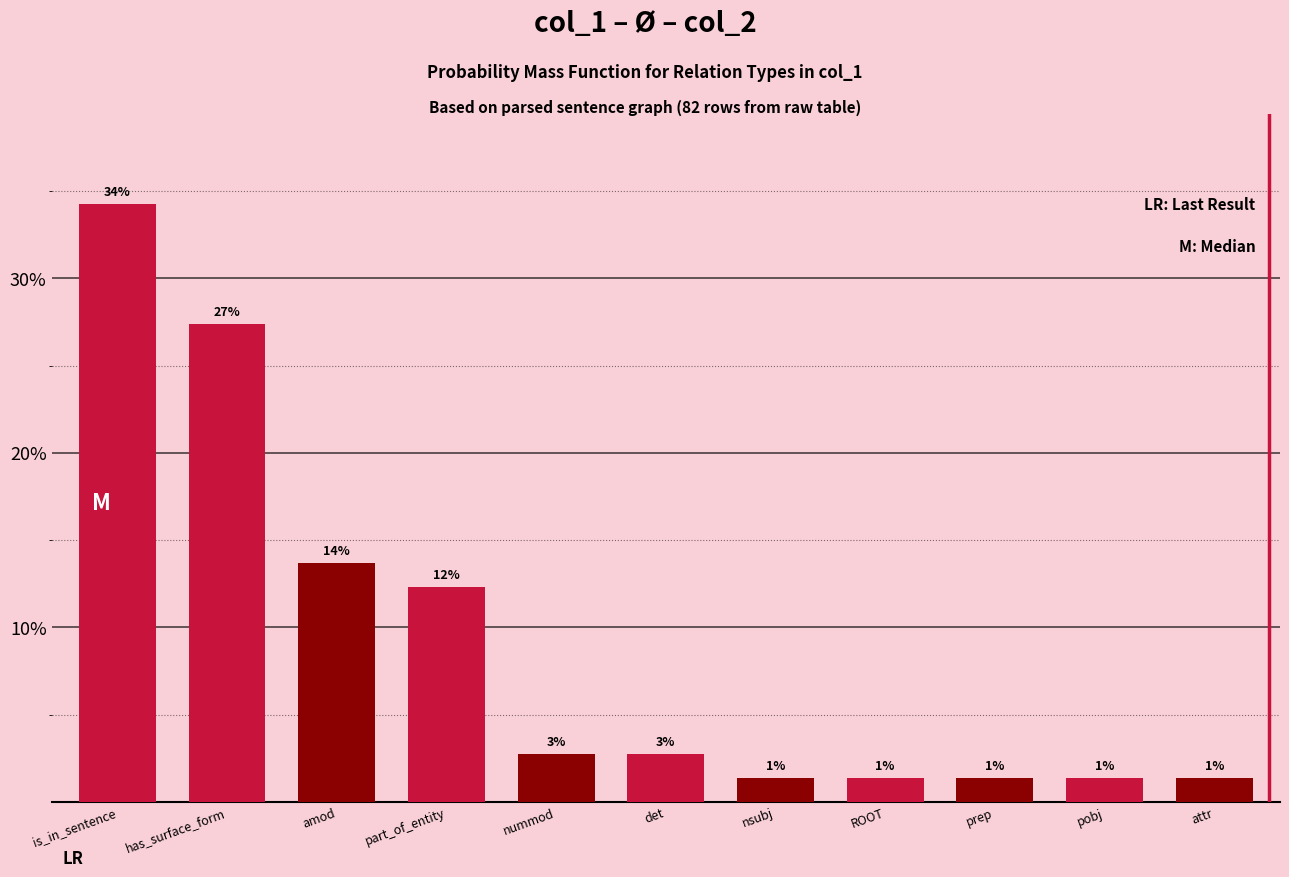

How many bars are there in total?

11